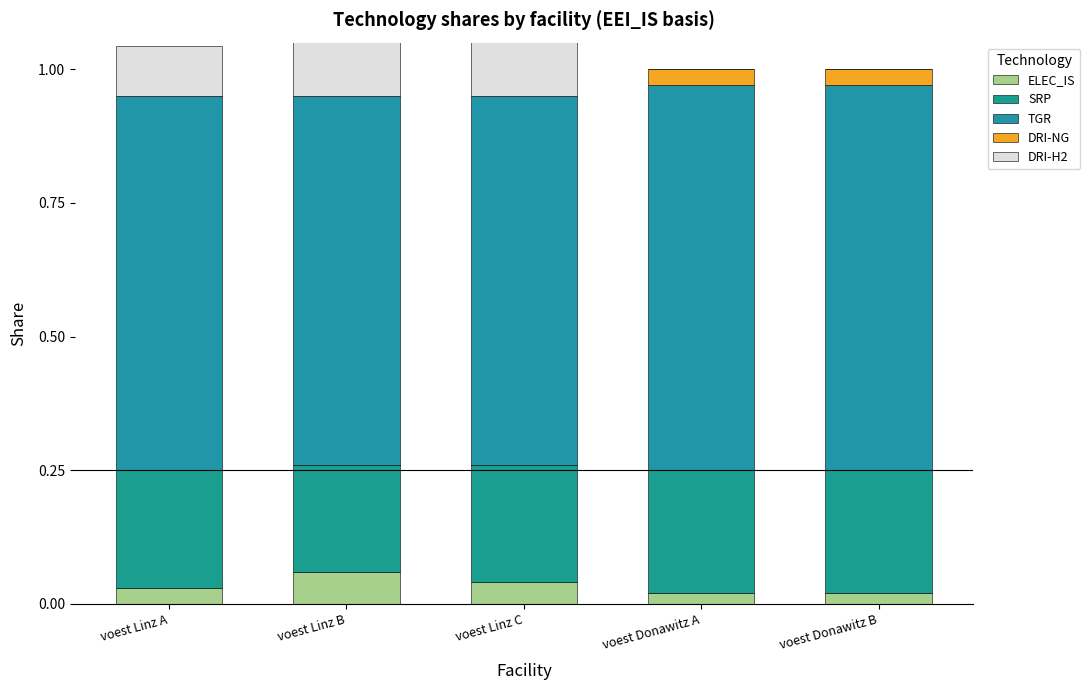

Reading left to right, list all the values displayed in this chart.

ELEC_IS: 0.0	0.1	0.0	0.0	0.0
SRP: 0.2	0.2	0.2	0.2	0.2
TGR: 0.7	0.7	0.7	0.7	0.7
DRI-NG: 0.0	0.0	0.0	0.0	0.0
DRI-H2: 0.1	0.2	0.2	0.0	0.0